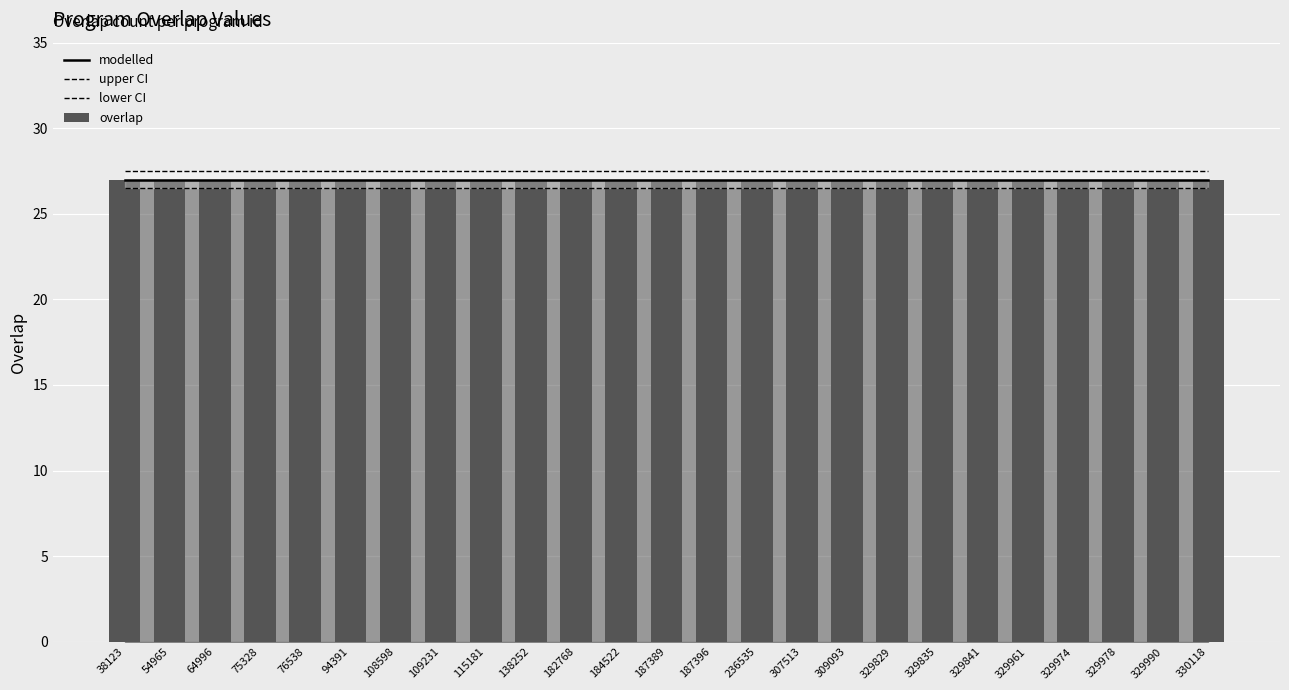

Which series has the widest spread of values?

modelled